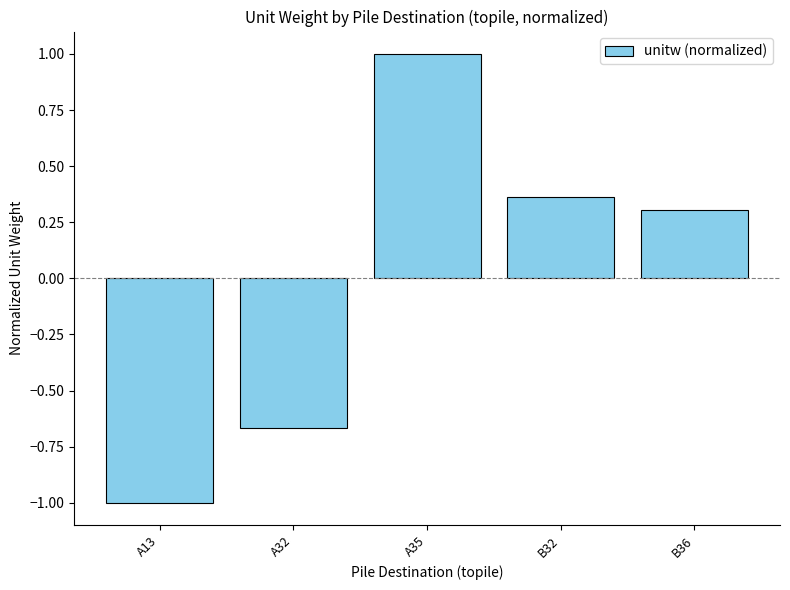

True or false: the data shows -0.2 at A32.

False